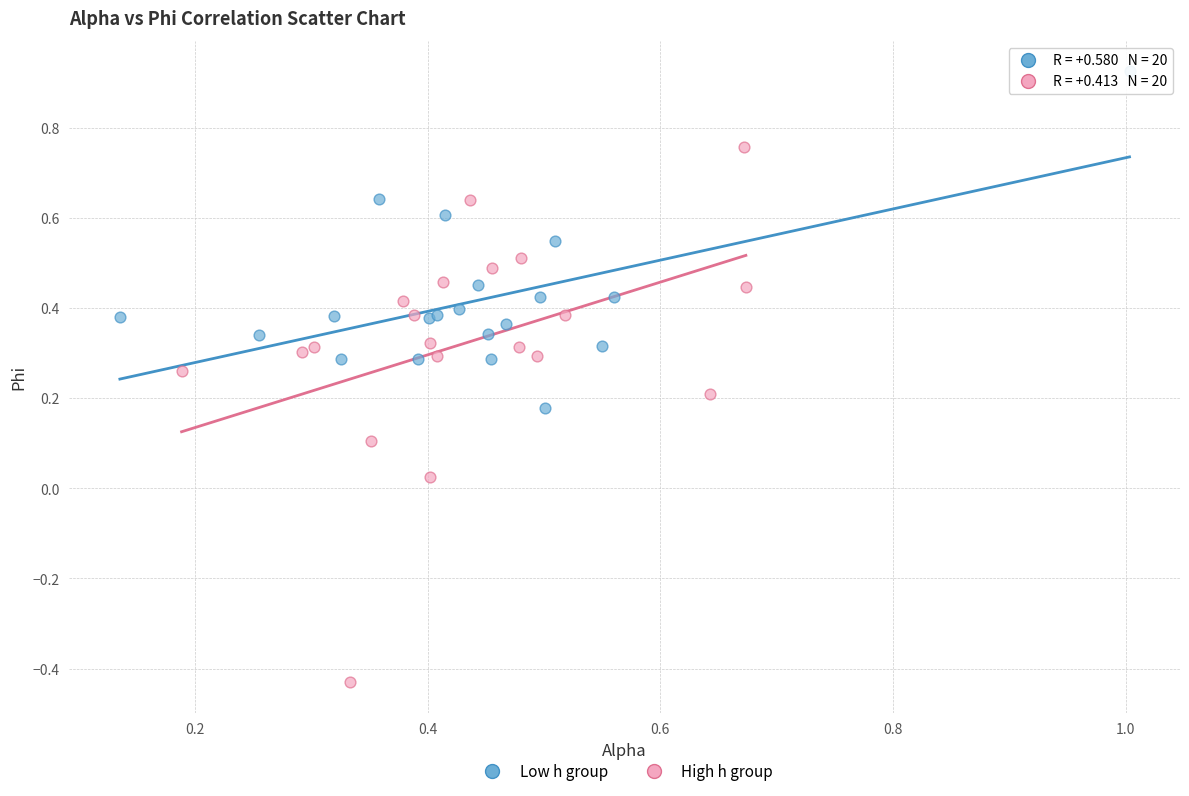

What are all the series names shown in the legend?

Low h group, High h group